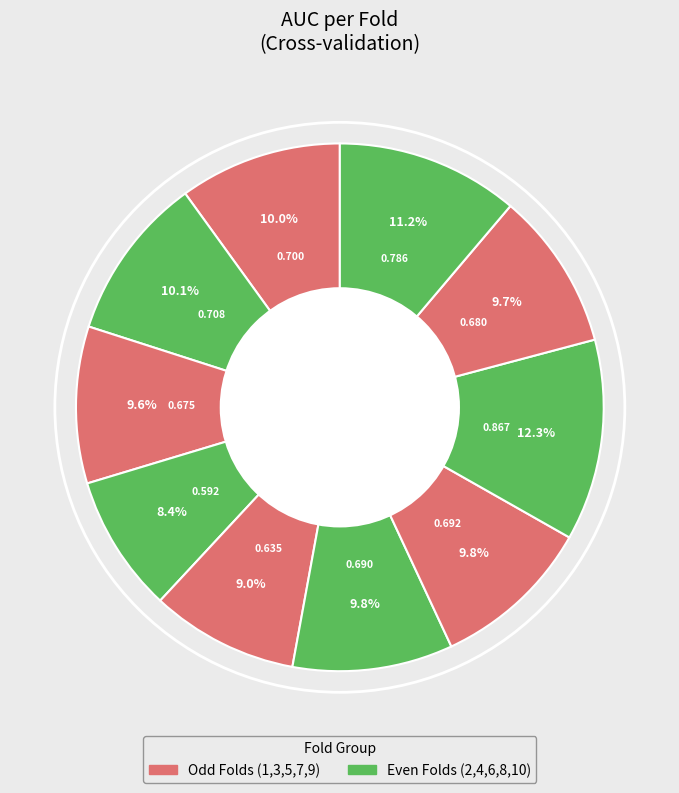

How many slices are in this pie chart?

10